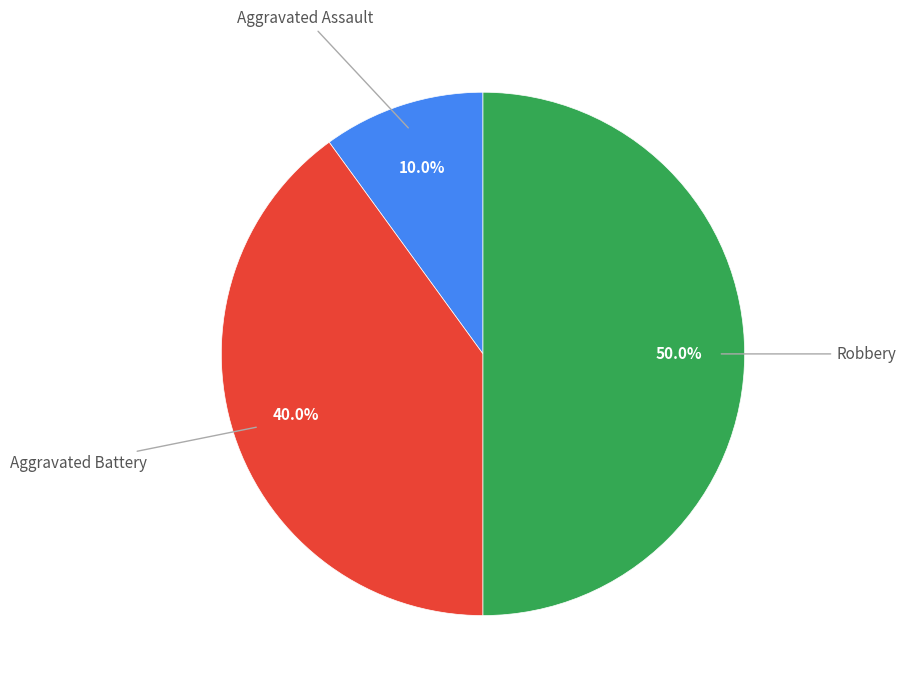

What percentage is NOT represented by Aggravated Battery?

60.0%